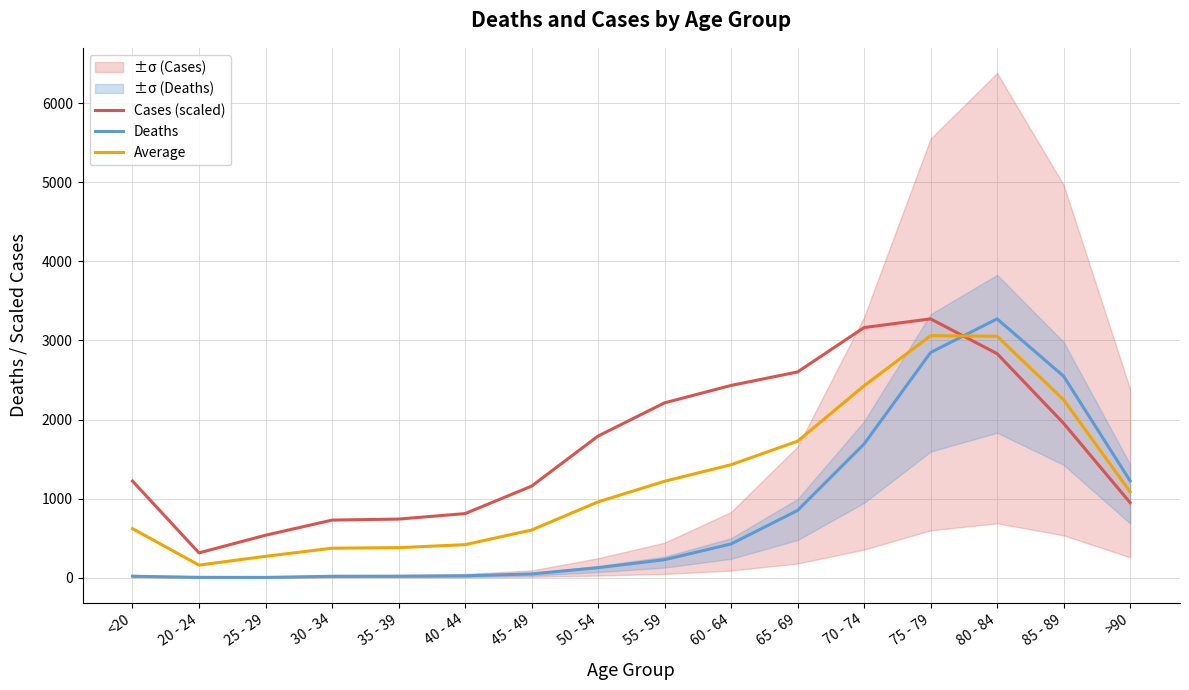

What is the label of the 5th point from the right?

70 - 74